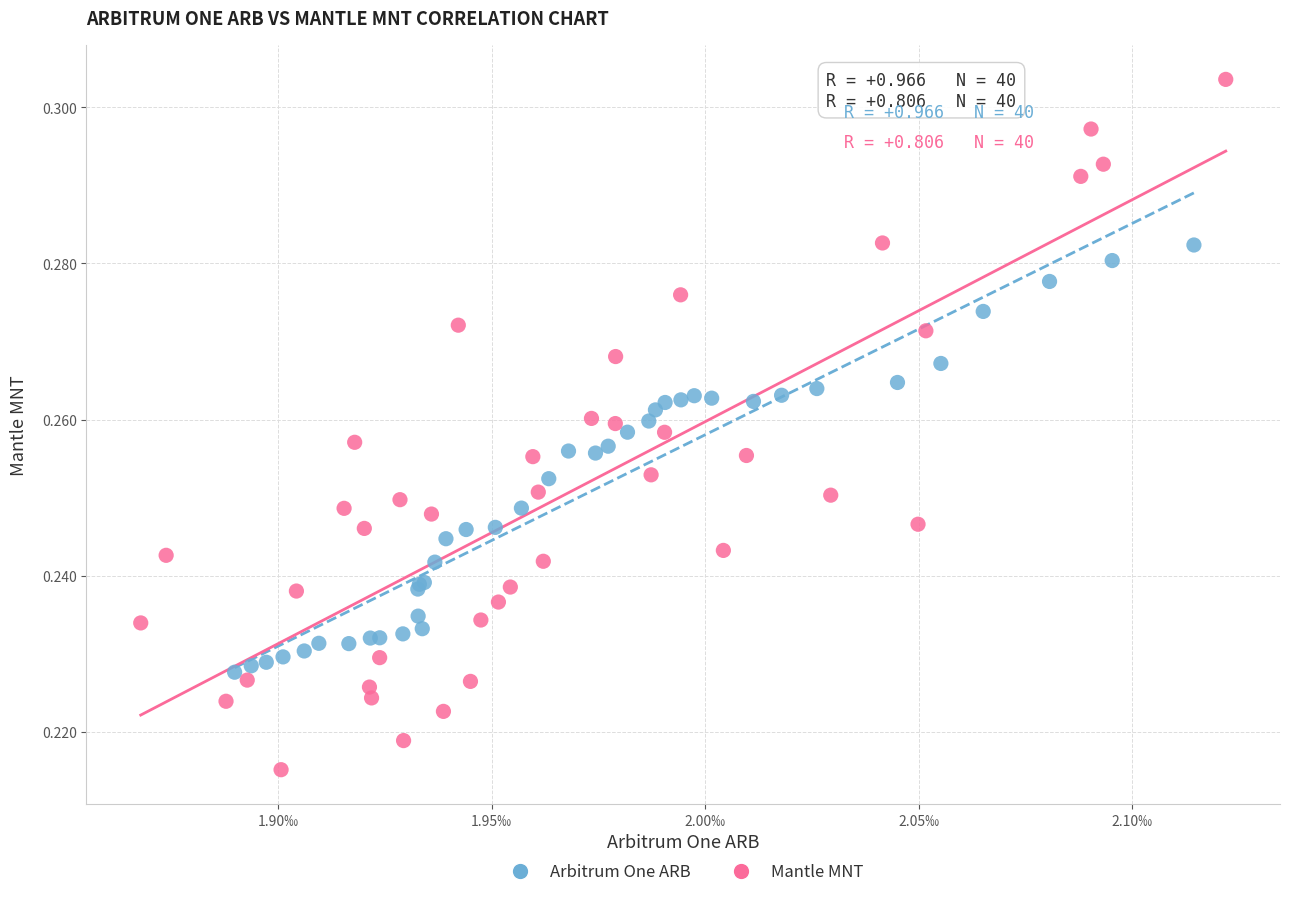

Which series has the widest spread of Y values?

Mantle MNT